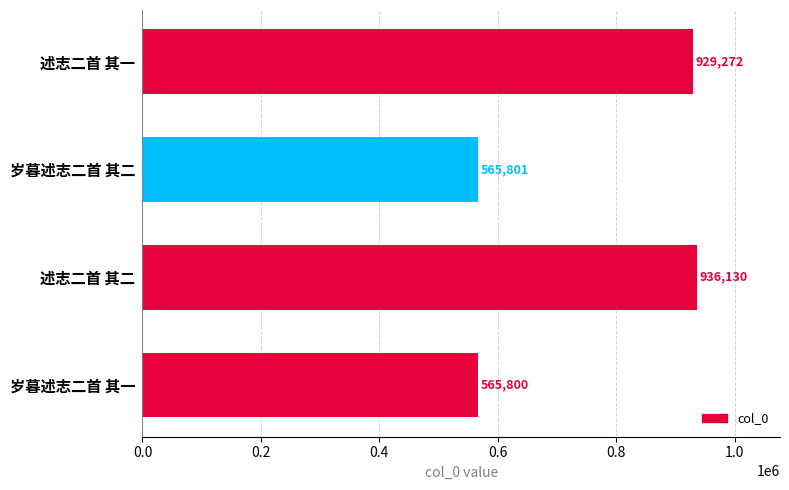

Which category has the highest value across all series?

述志二首 其二